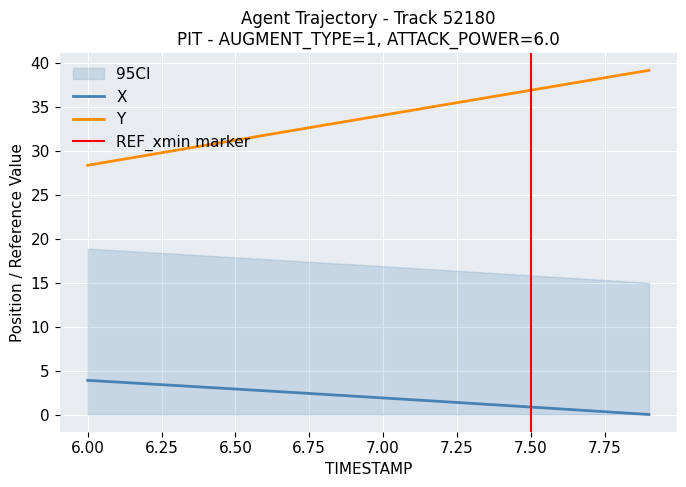

What is the highest value of the X series?

3.9